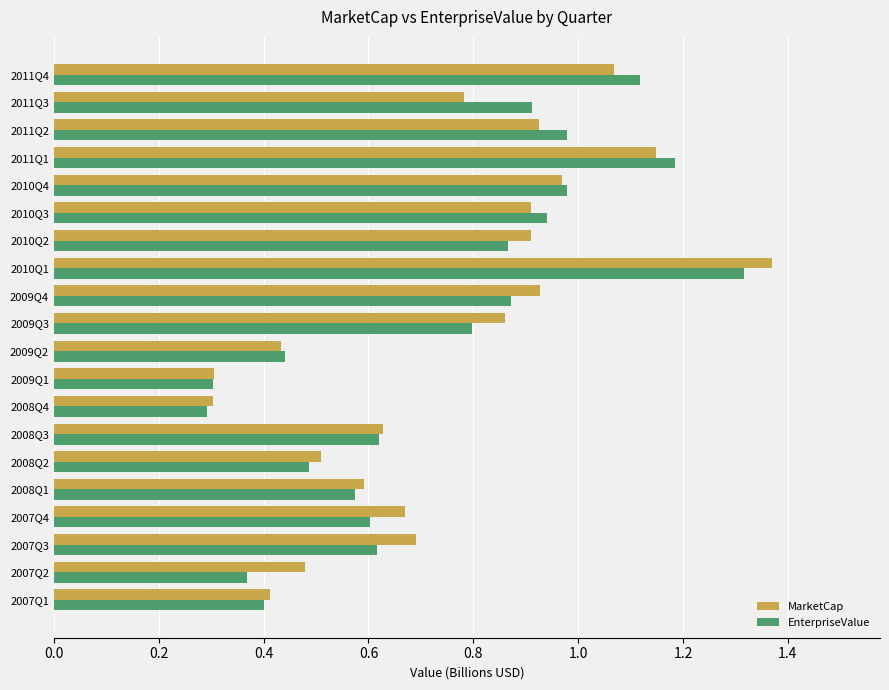

What are all the series names shown in the legend?

MarketCap, EnterpriseValue